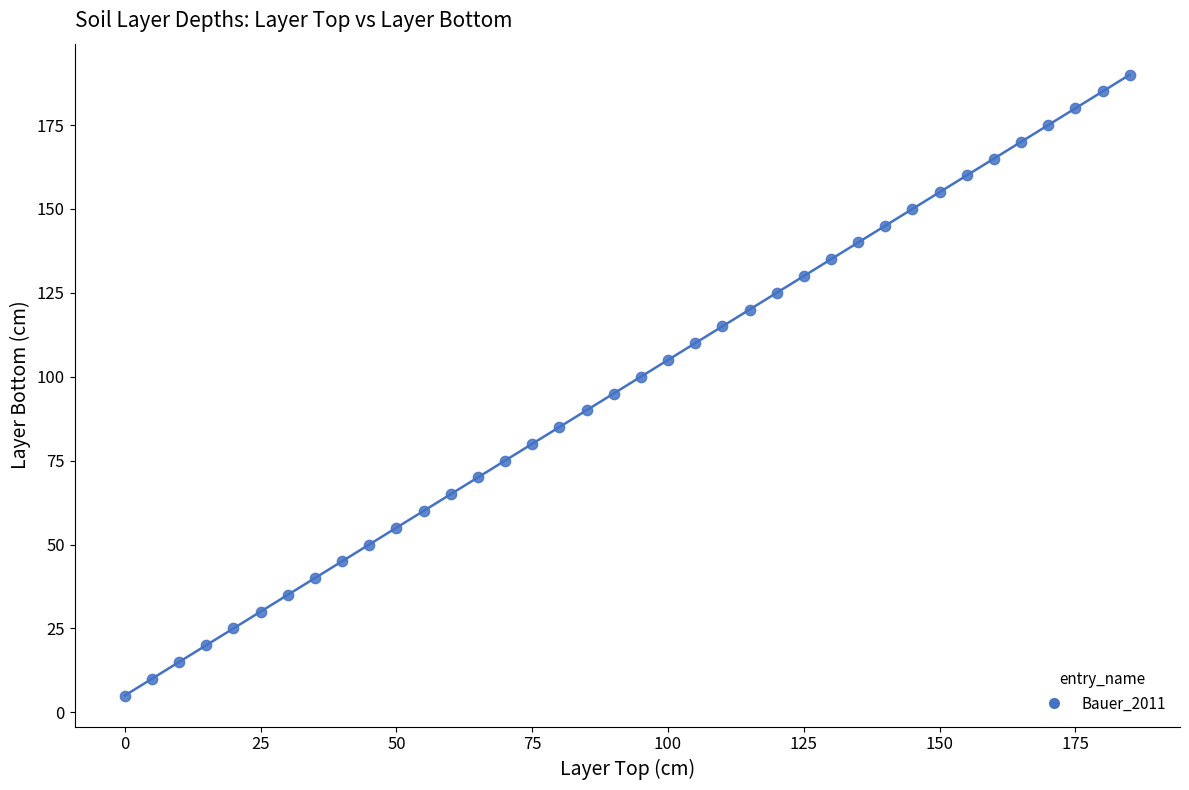

What is the range of X values (max minus min)?

185